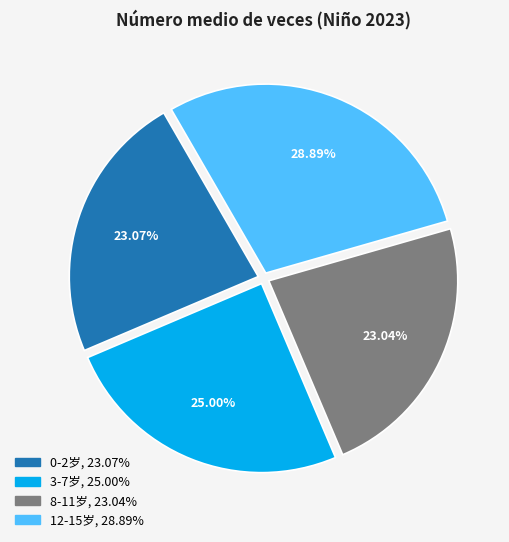

Is there a majority slice in this chart?

No